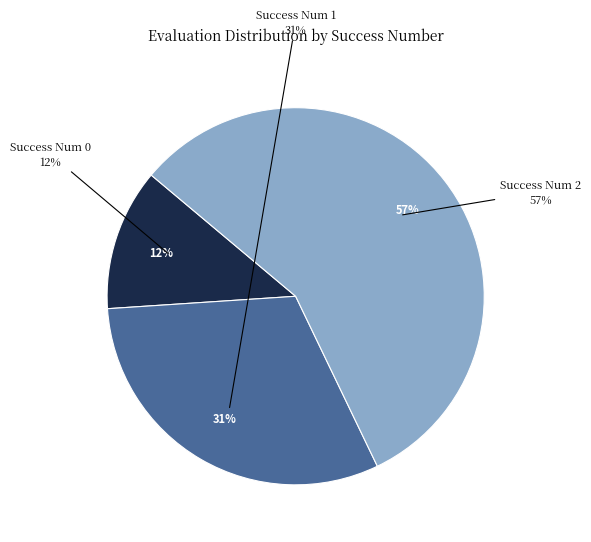

To the nearest percent, what is the difference between the 0 and 1 slice percentages?

19%